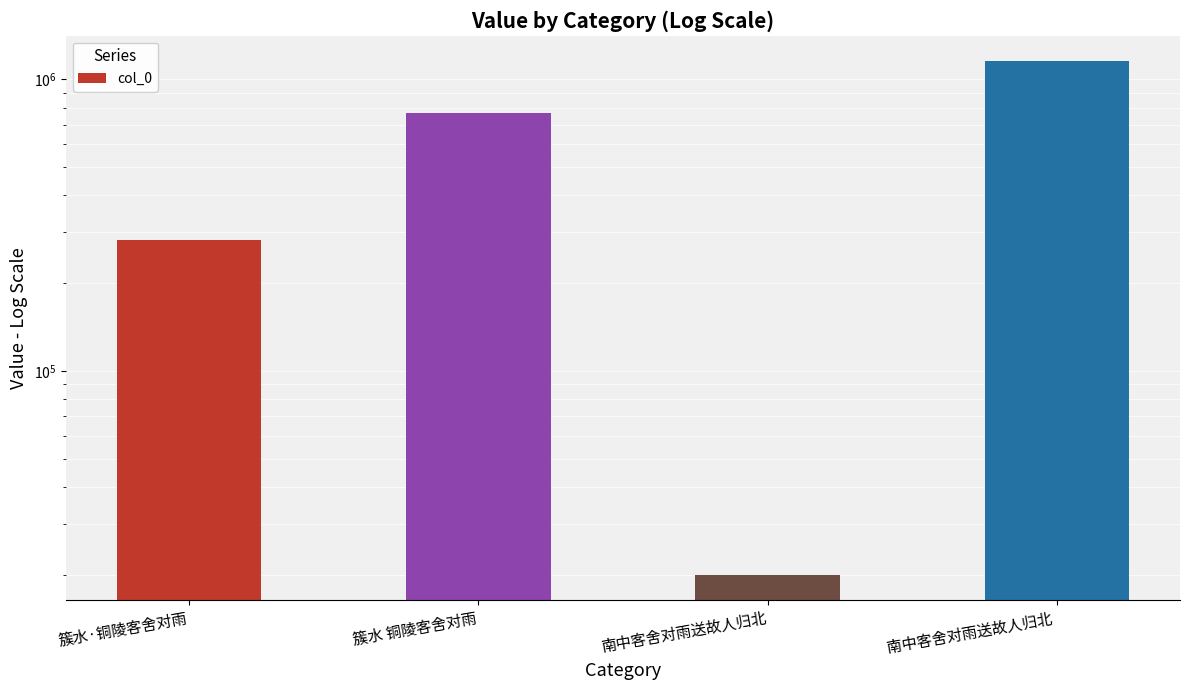

At which category does the chart reach its peak across all series?

南中客舍对雨送故人归北 